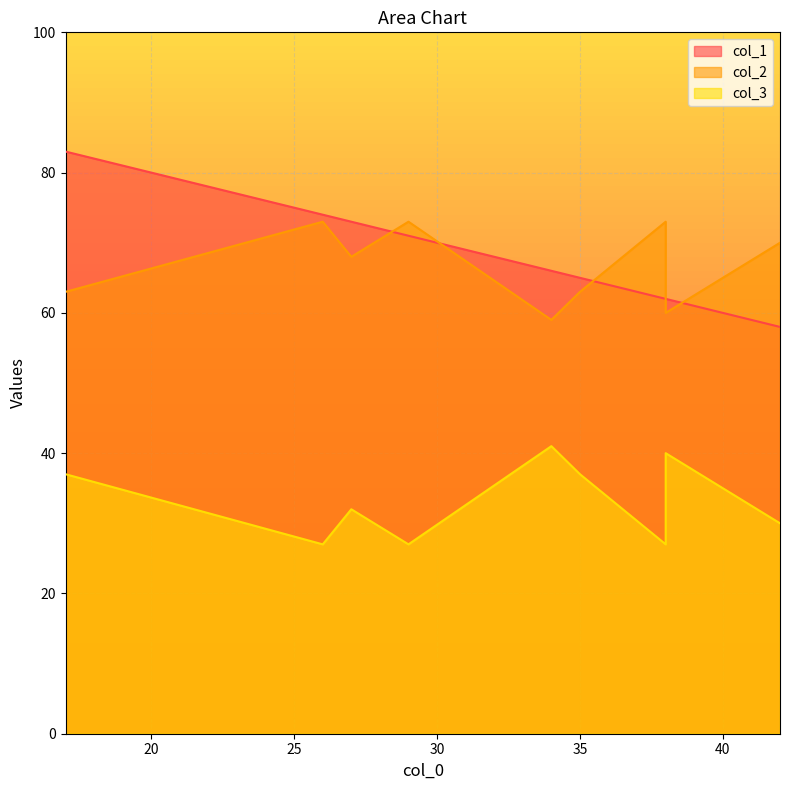

Where is col_3 nearest to the value 34?

27